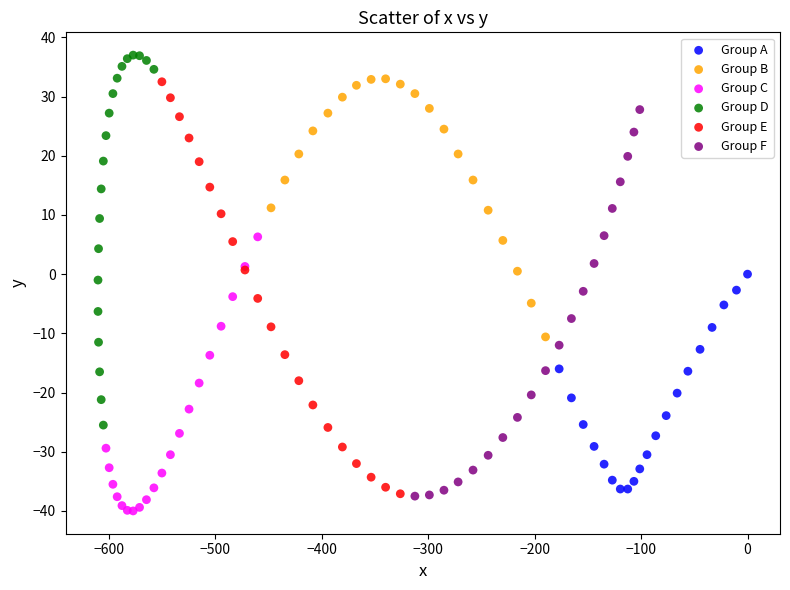

Which series reaches the maximum Y coordinate?

Group D